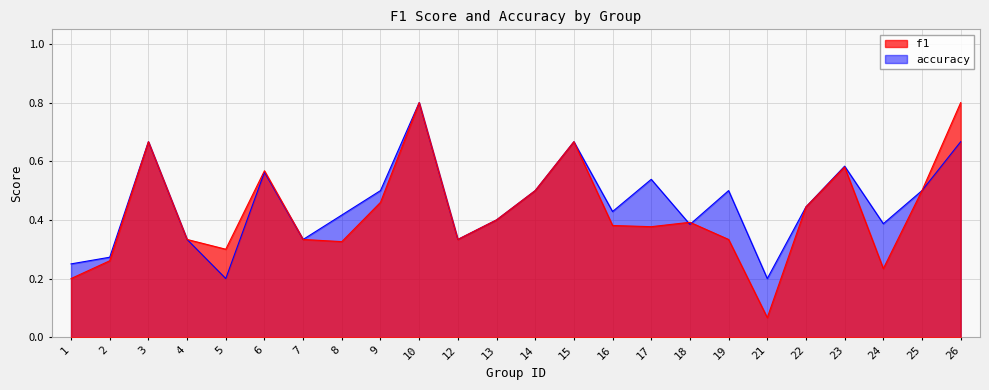

Reading right to left, extract all data points from this chart.

f1: 0.8	0.5	0.2	0.6	0.4	0.1	0.3	0.4	0.4	0.4	0.7	0.5	0.4	0.3	0.8	0.5	0.3	0.3	0.6	0.3	0.3	0.7	0.3	0.2
accuracy: 0.7	0.5	0.4	0.6	0.4	0.2	0.5	0.4	0.5	0.4	0.7	0.5	0.4	0.3	0.8	0.5	0.4	0.3	0.6	0.2	0.3	0.7	0.3	0.2